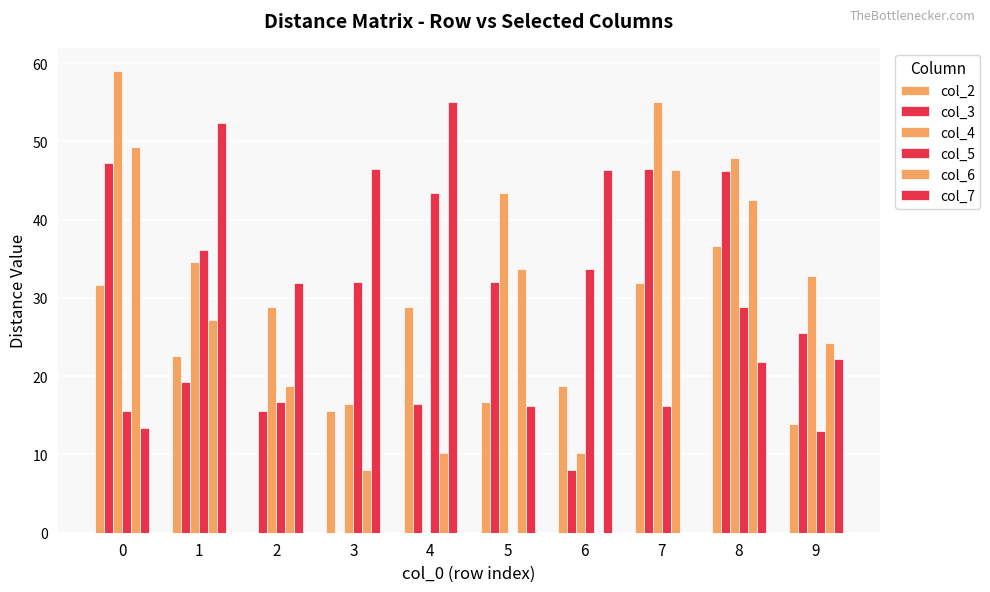

Are the bars horizontal?

No